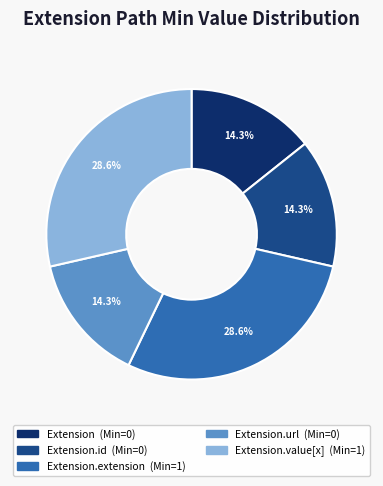

Is there a majority slice in this chart?

No